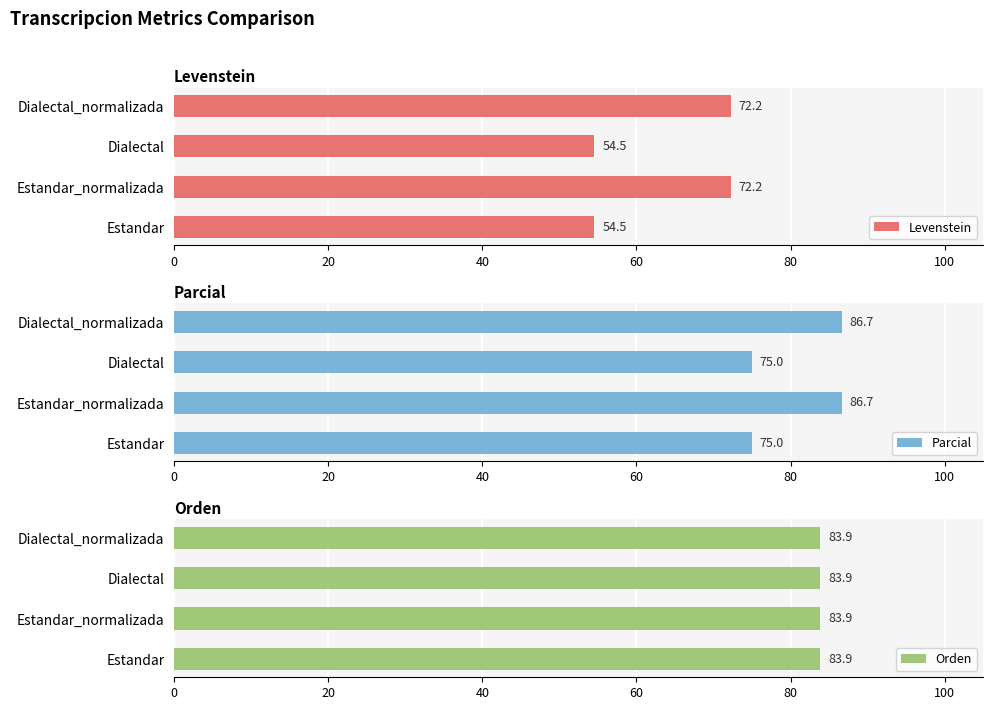

Rank the series by their maximum value, from highest to lowest.

Parcial, Levenstein, Orden